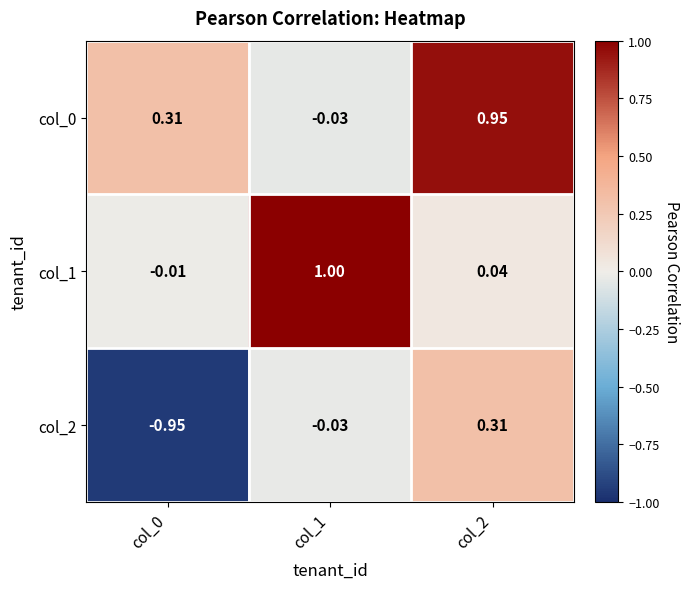

How many positive values does the col_2 series have?

1